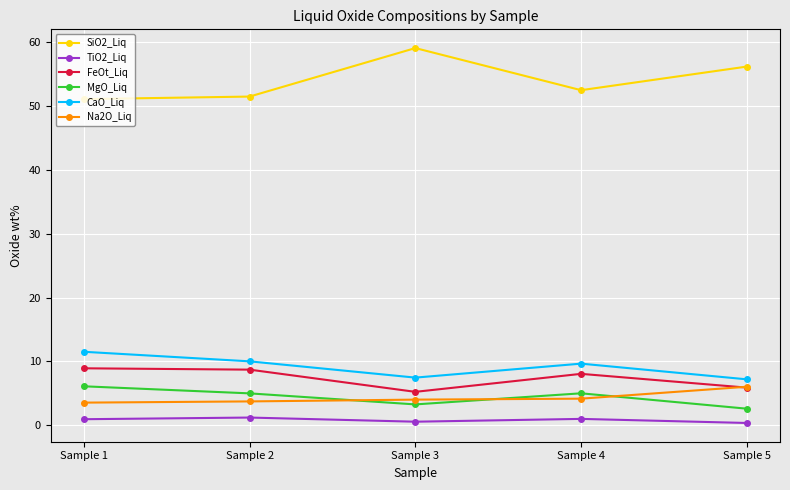

True or false: Na2O_Liq has more than 1 points higher than both neighbors.

False